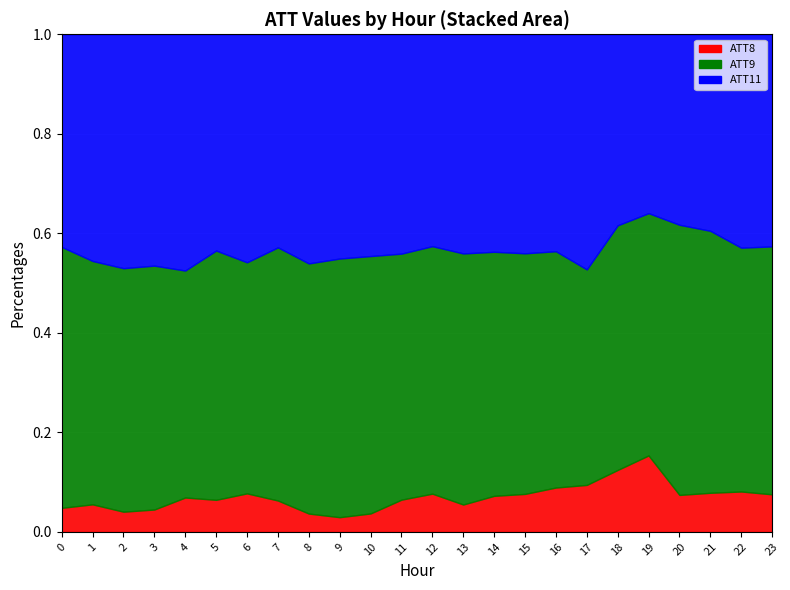

Reading left to right, list all the values displayed in this chart.

ATT8: 0.0	0.1	0.0	0.0	0.1	0.1	0.1	0.1	0.0	0.0	0.0	0.1	0.1	0.1	0.1	0.1	0.1	0.1	0.1	0.2	0.1	0.1	0.1	0.1
ATT9: 0.6	0.5	0.5	0.5	0.5	0.6	0.5	0.6	0.5	0.5	0.6	0.6	0.6	0.6	0.6	0.6	0.6	0.5	0.6	0.6	0.6	0.6	0.6	0.6
ATT11: 1.0	1.0	1.0	1.0	1.0	1.0	1.0	1.0	1.0	1.0	1.0	1.0	1.0	1.0	1.0	1.0	1.0	1.0	1.0	1.0	1.0	1.0	1.0	1.0